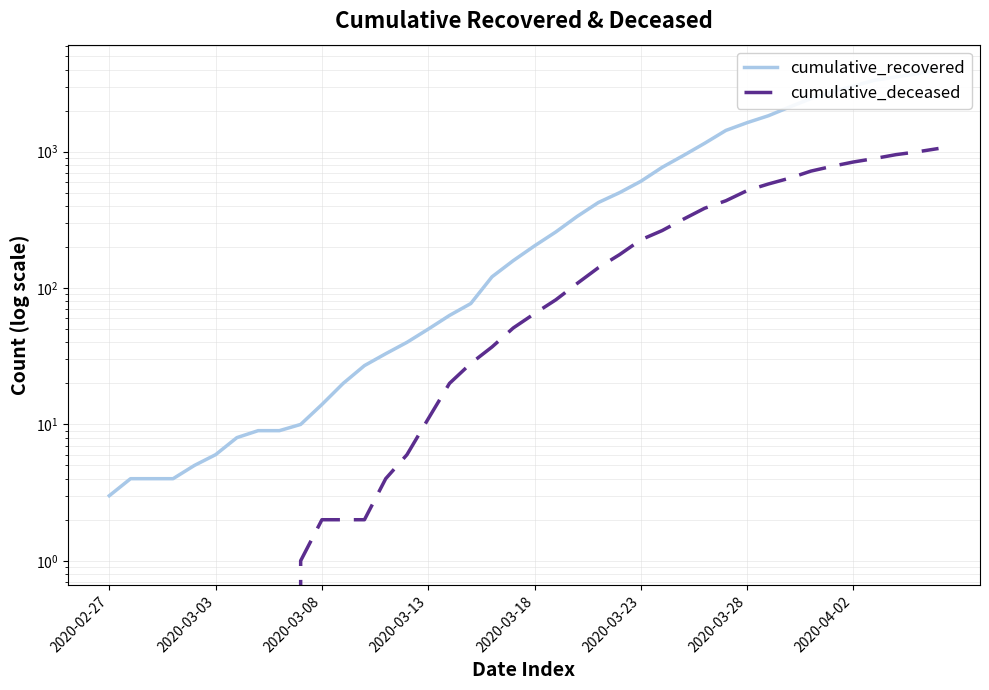

Between 28 and 33, which series saw the biggest shift?

cumulative_recovered